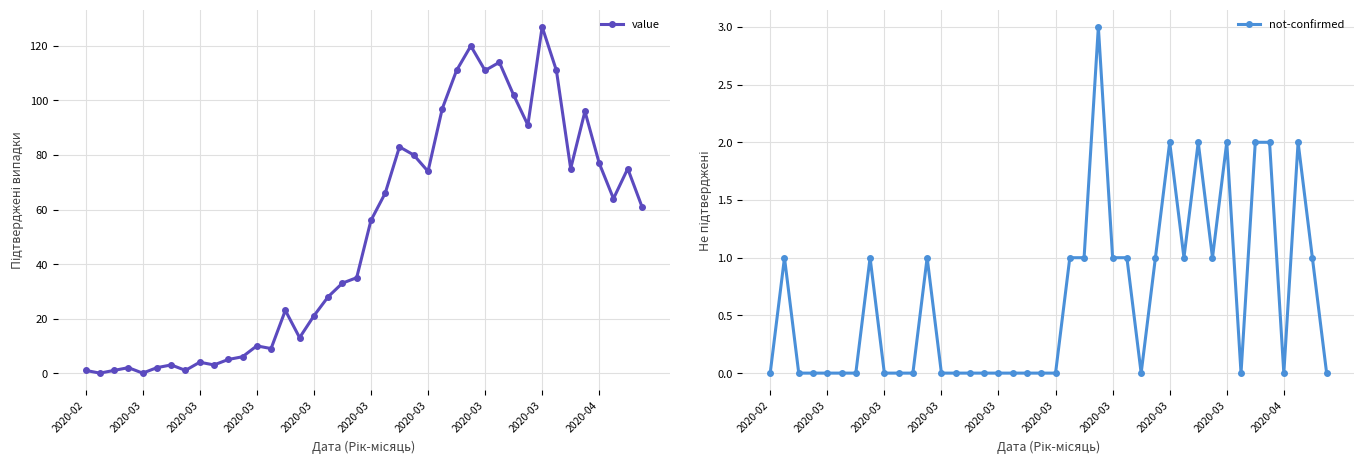

What is the average value of the not-confirmed series?

1